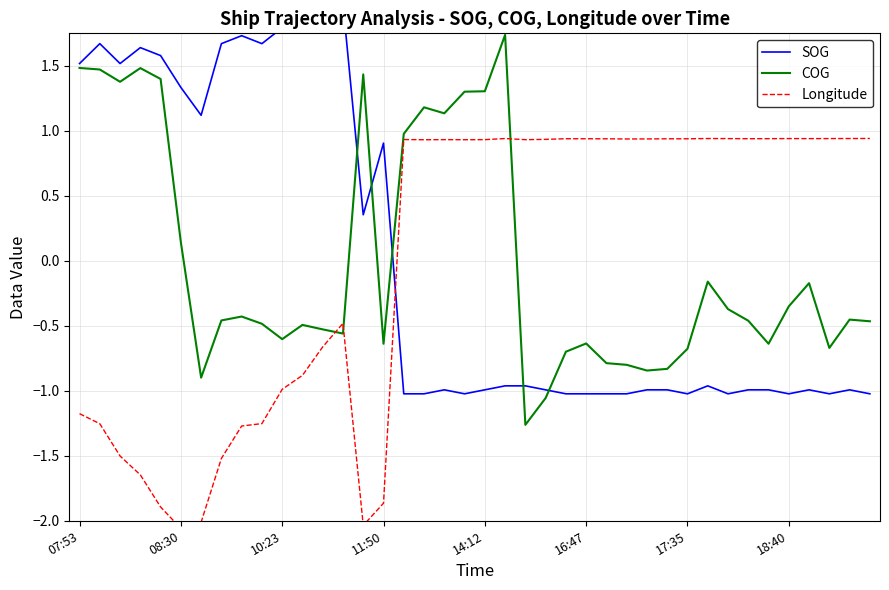

What is the label of the 12th point from the left?

11